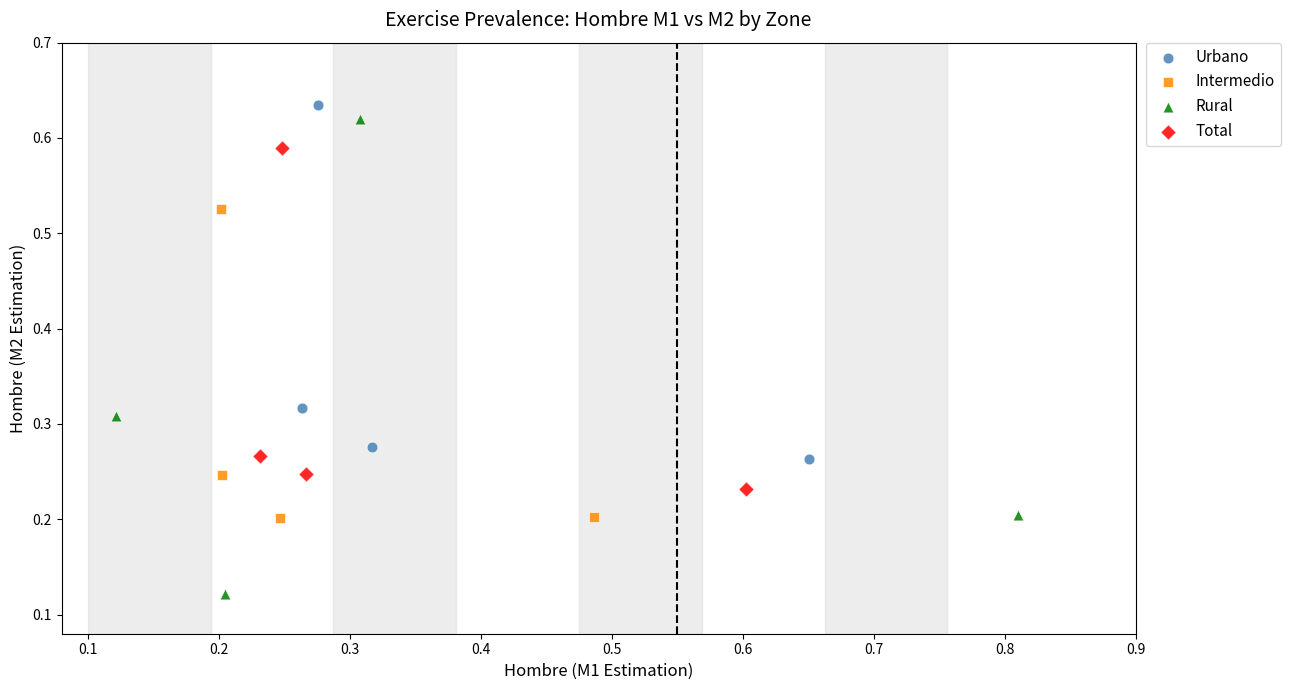

What are all the series names shown in the legend?

Urbano, Intermedio, Rural, Total